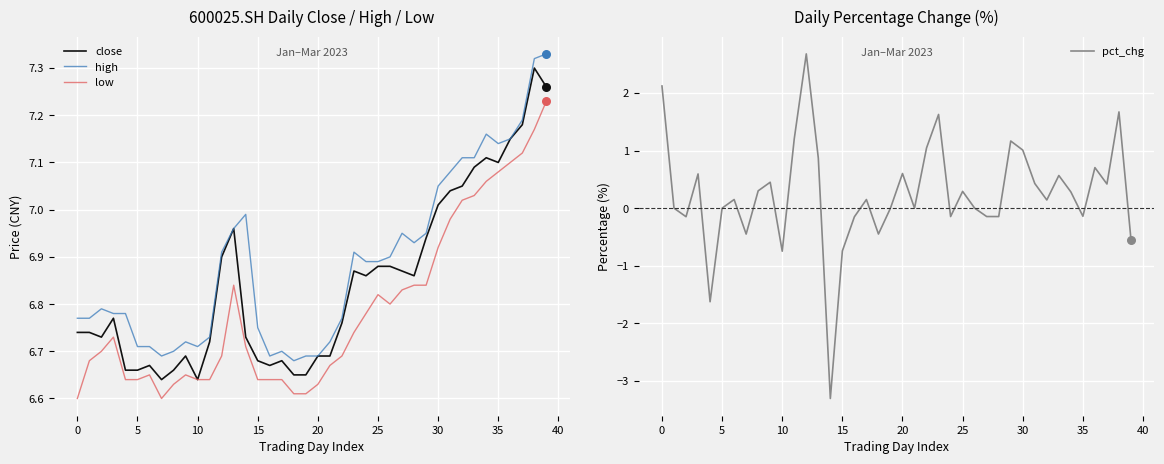

Which series has the widest spread of Y values?

pct_chg